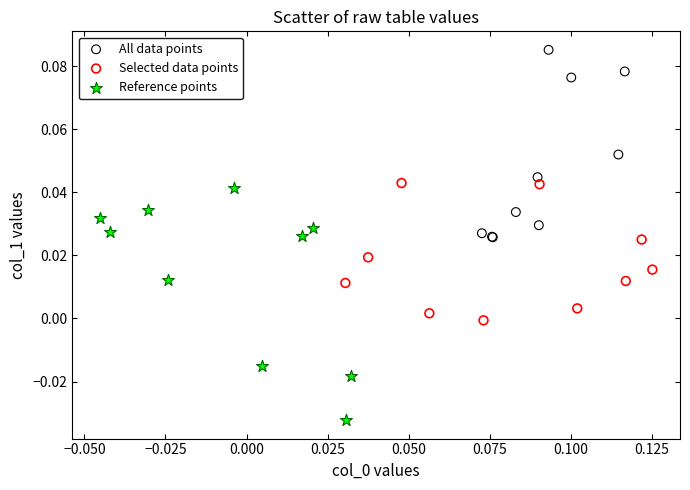

Which series has the widest spread of Y values?

Reference points